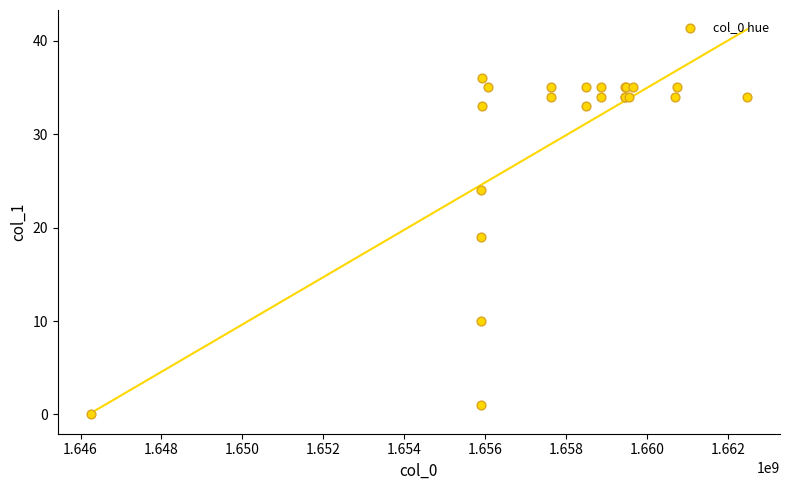

What Y value in the scatter plot is closest to 18?

19